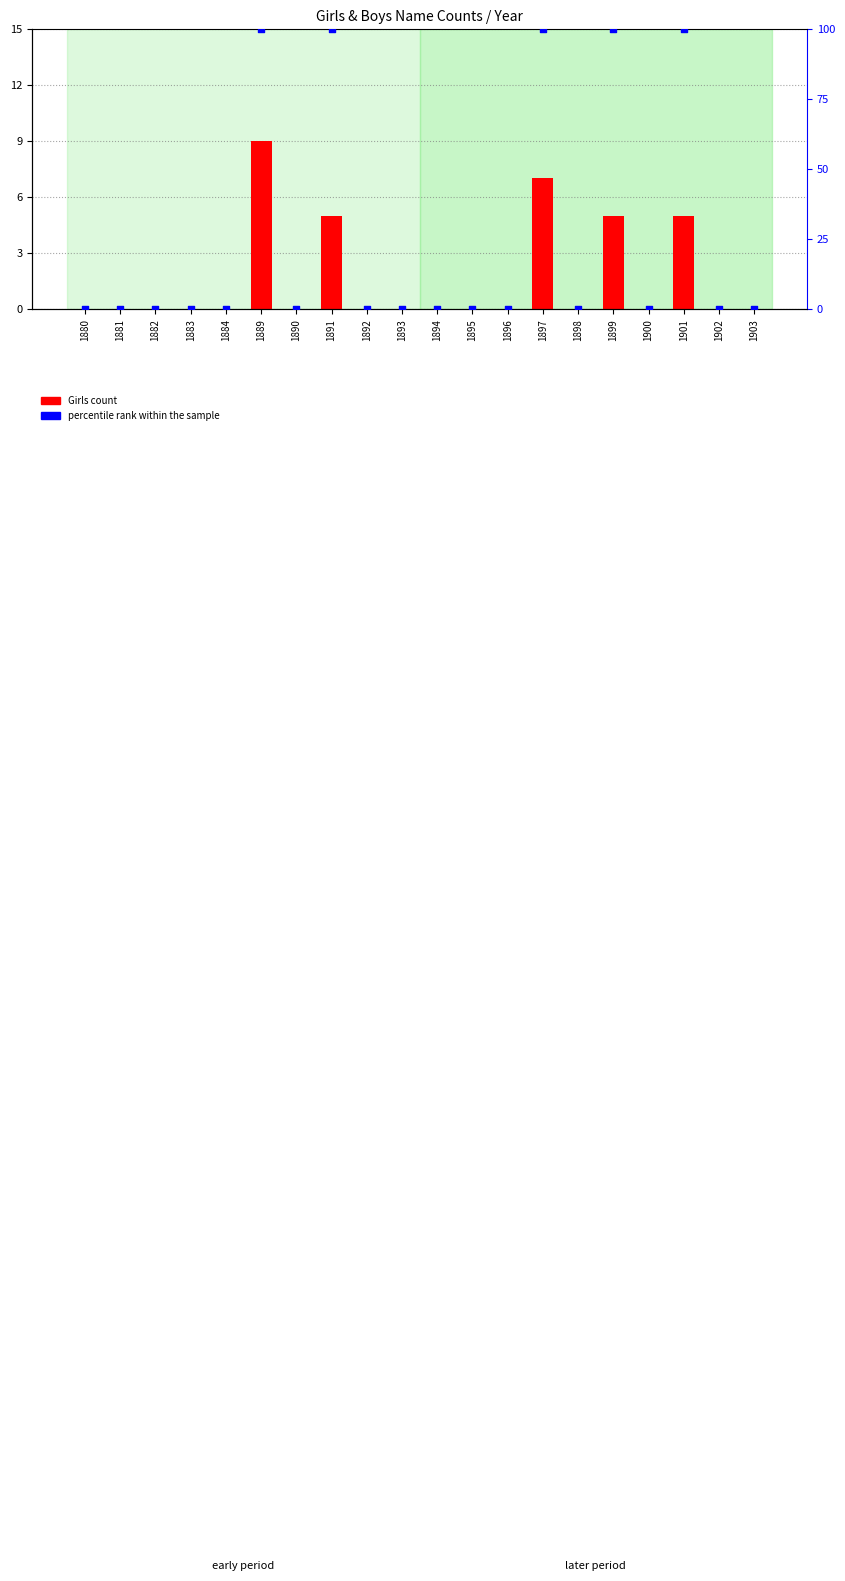

At how many categories does at least one series exceed 94?

5